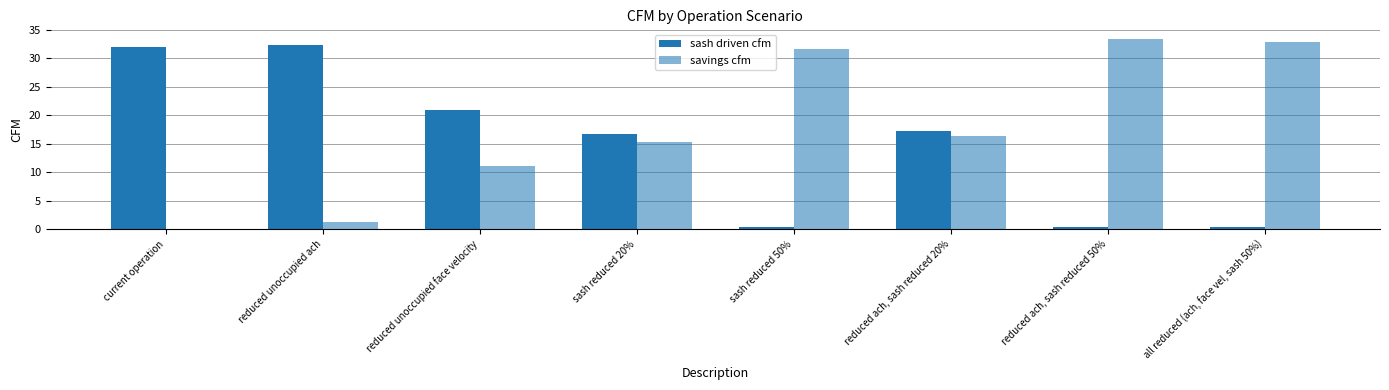

What is the label of the 6th bar from the right?

reduced unoccupied face velocity